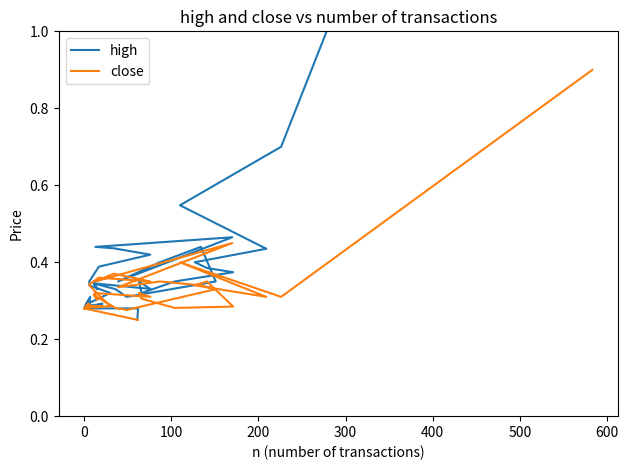

What are all the series names shown in the legend?

high, close